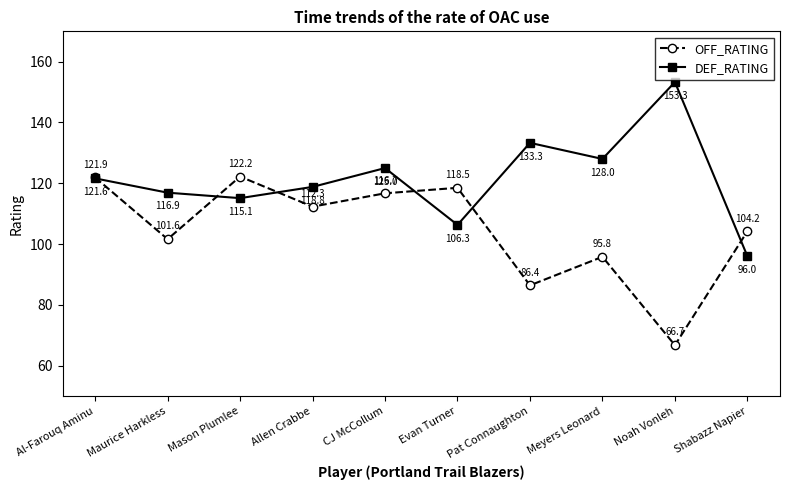

What is the label of the 4th point from the right?

Pat Connaughton